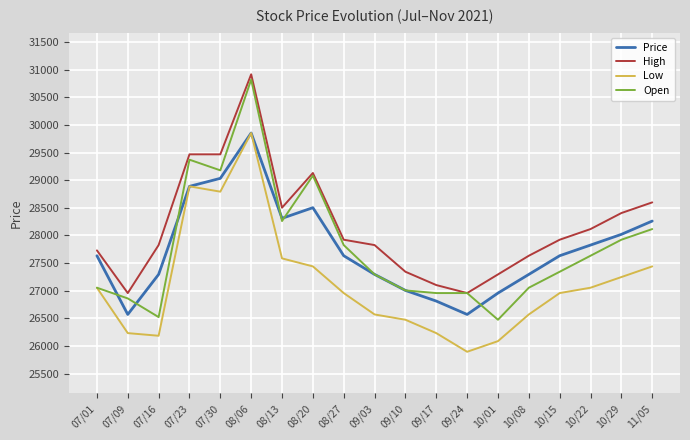

What is the difference between the Open values at 10/01 and 11/05?

1642